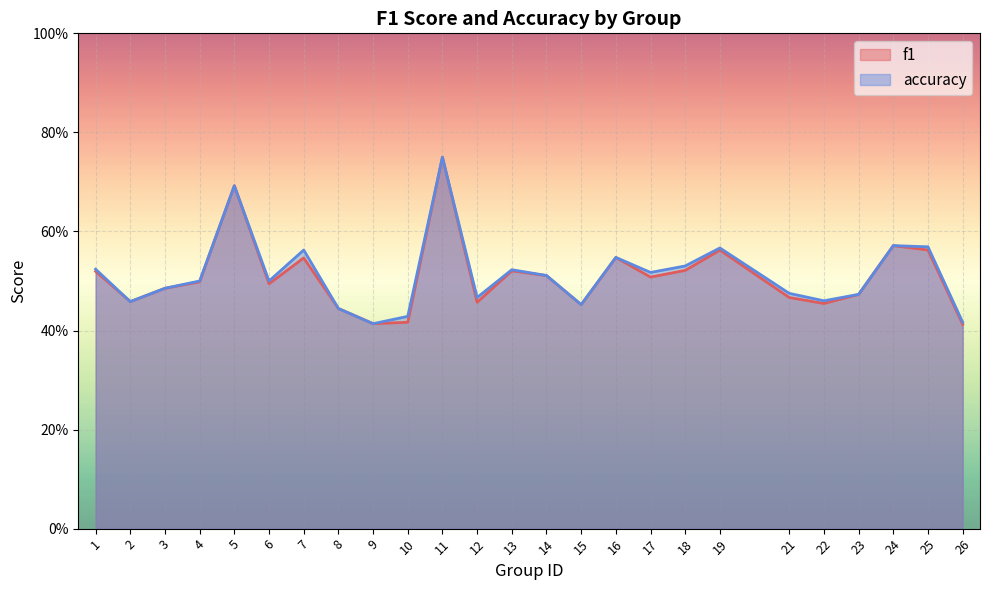

How many f1 values are between 0 and 1?

25